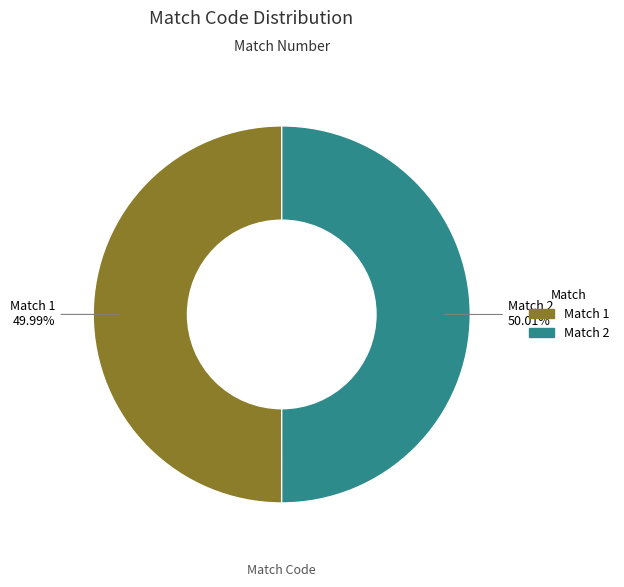

Do Match 1 and Match 2 together represent more than half of the pie?

Yes